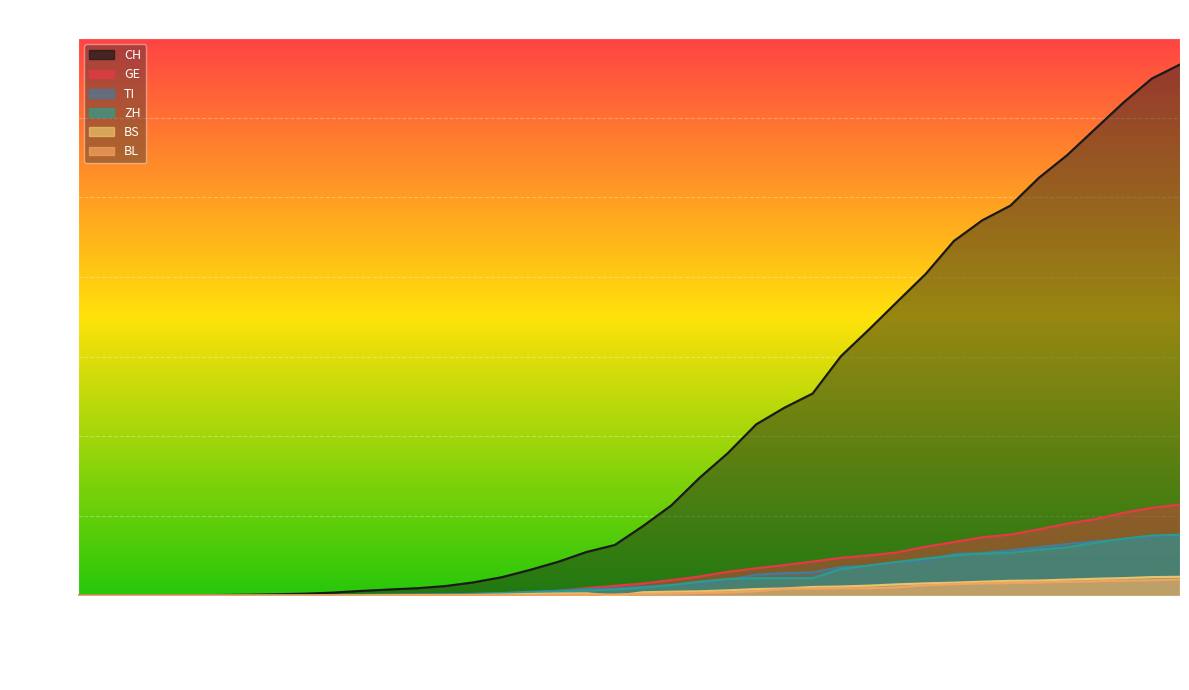

True or false: CH and BL cross at least once.

False